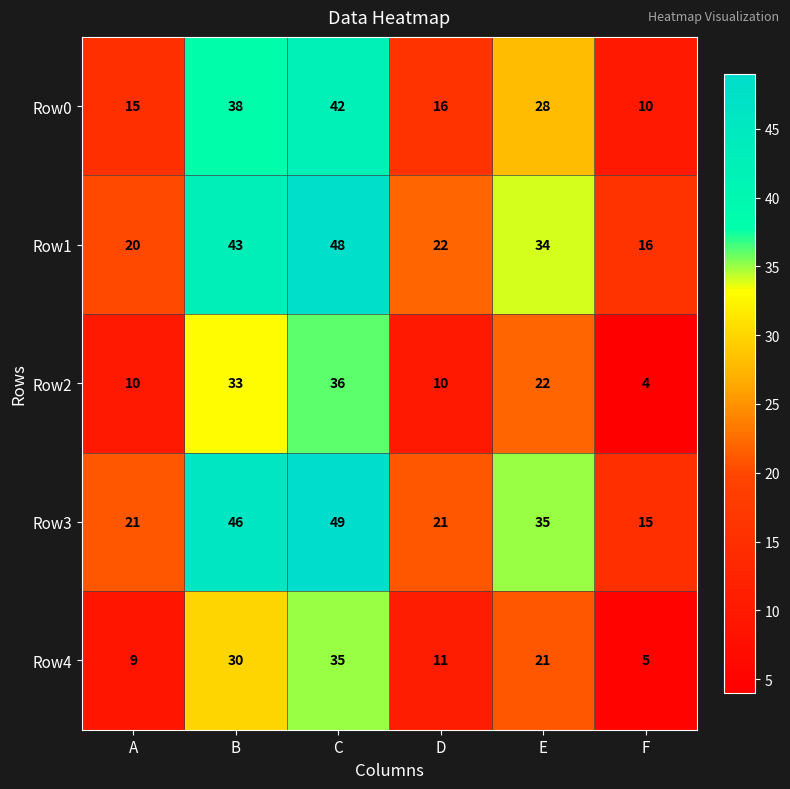

What is the difference between the second highest and second lowest values in the Row2 series?

23